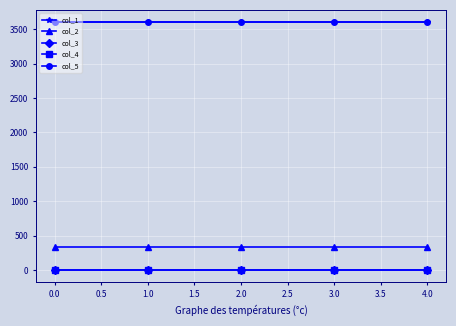

Is this an area chart (filled region under the line)?

No